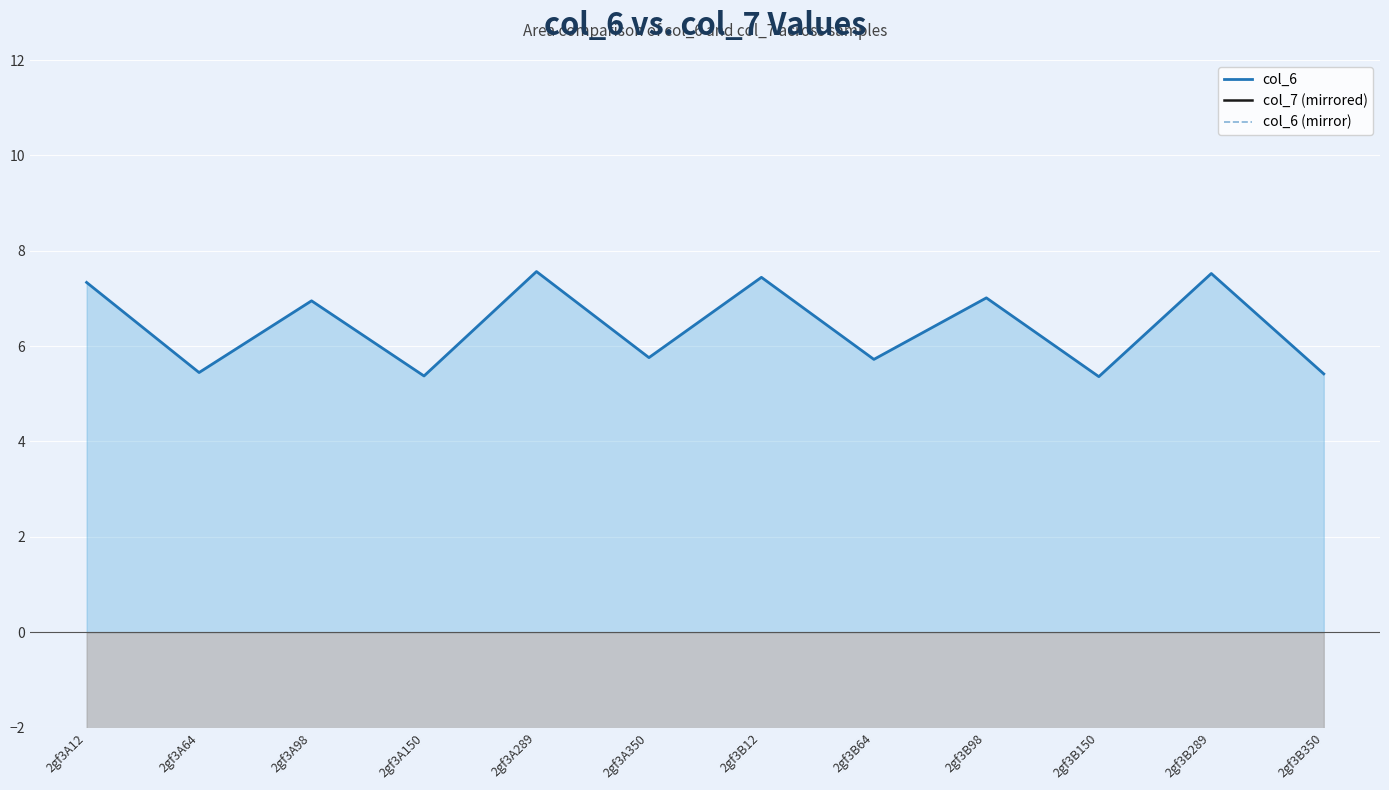

True or false: col_6 (mirror) and col_7 (mirrored) intersect in this chart.

True